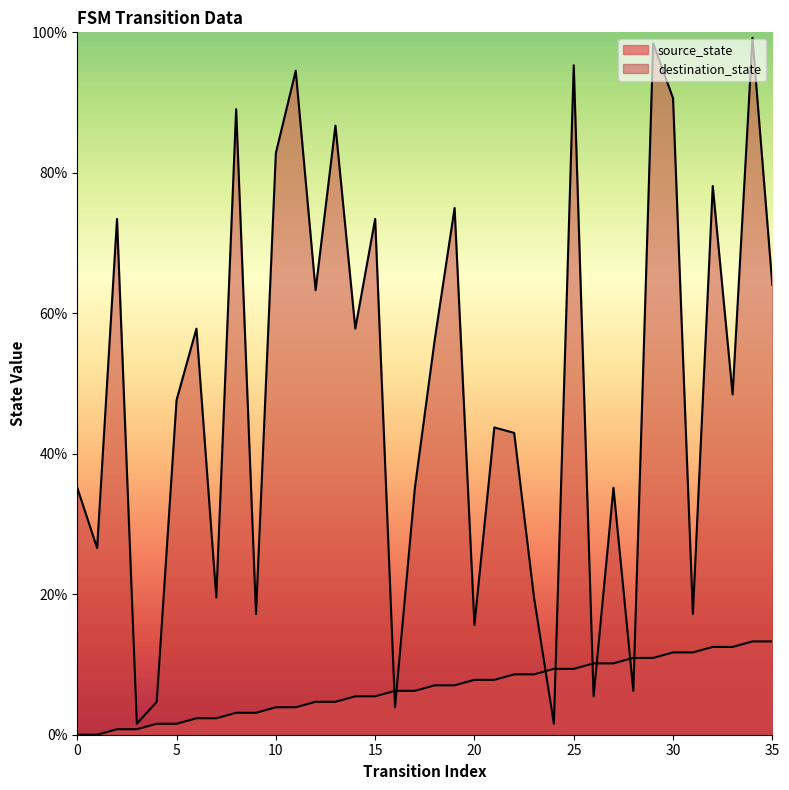

Between 9 and 35, which series saw the biggest shift?

destination_state